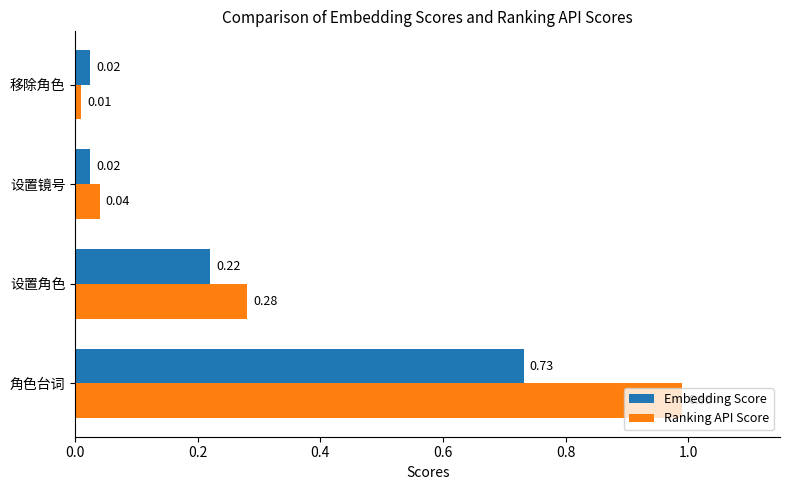

At 移除角色, list the series in order from largest to smallest.

Embedding Score, Ranking API Score